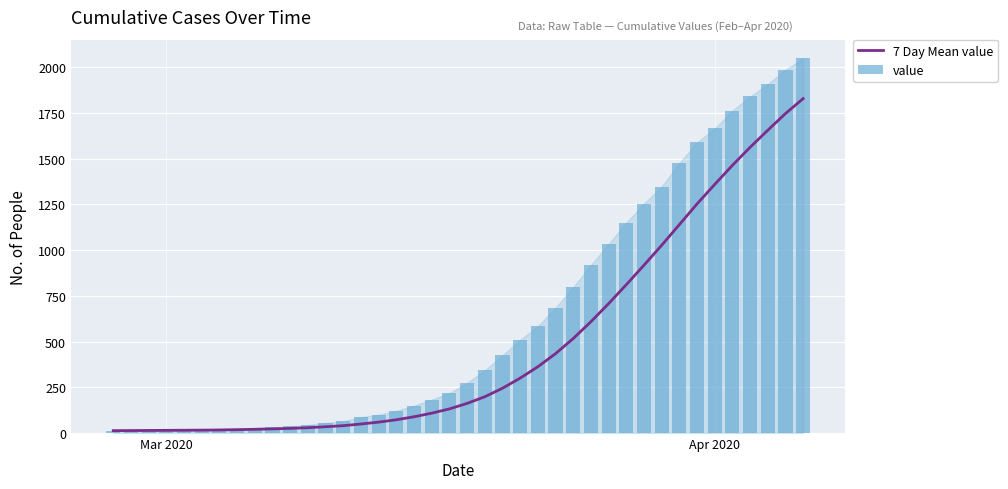

What is the maximum value for 7 Day Mean value?

1828.3